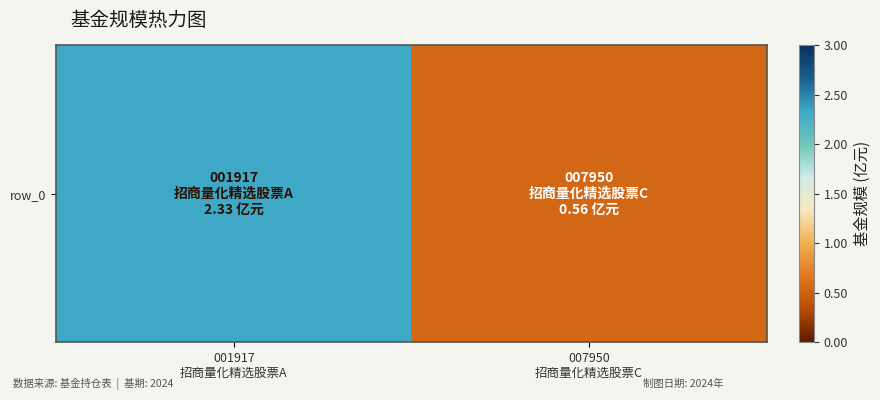

What is the change in value from 001917
招商量化精选股票A to 007950
招商量化精选股票C?

-1.8